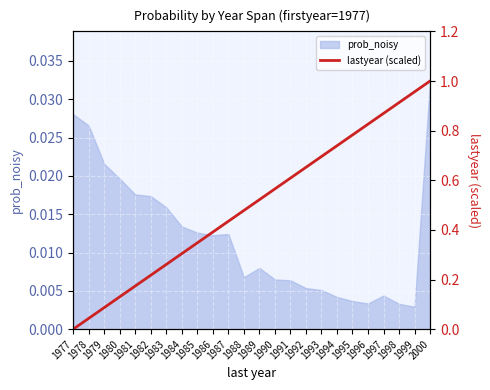

What is the maximum value shown in the chart?

1.0